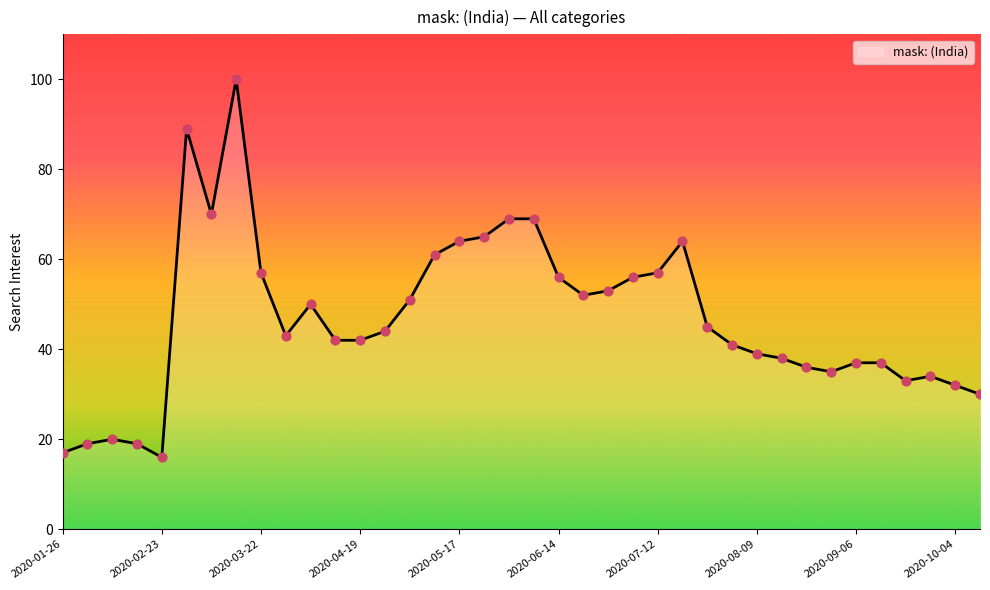

What is the difference between the maximum and minimum values?

84